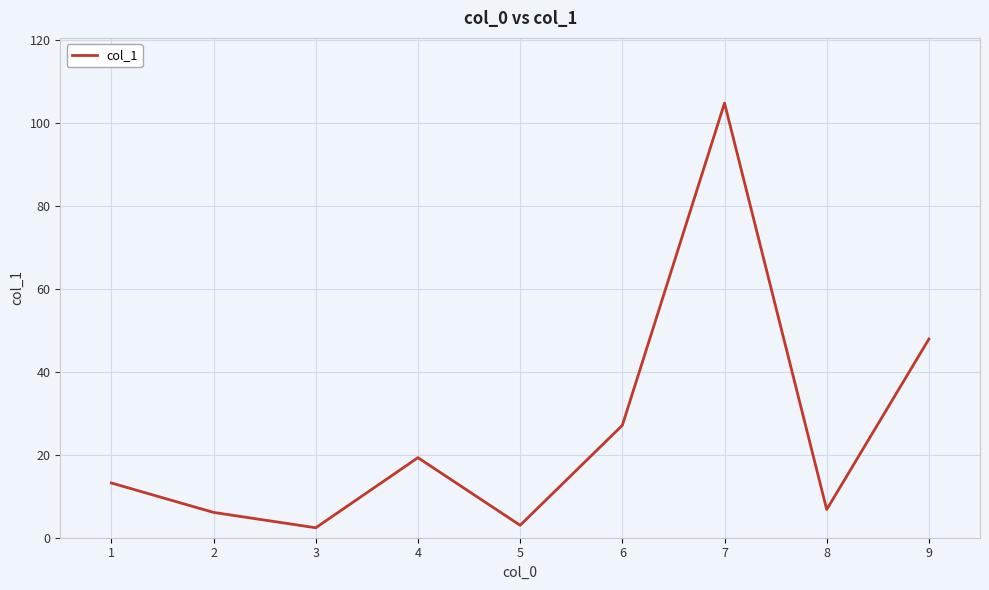

True or false: the data shows 13.2 at 1.

True